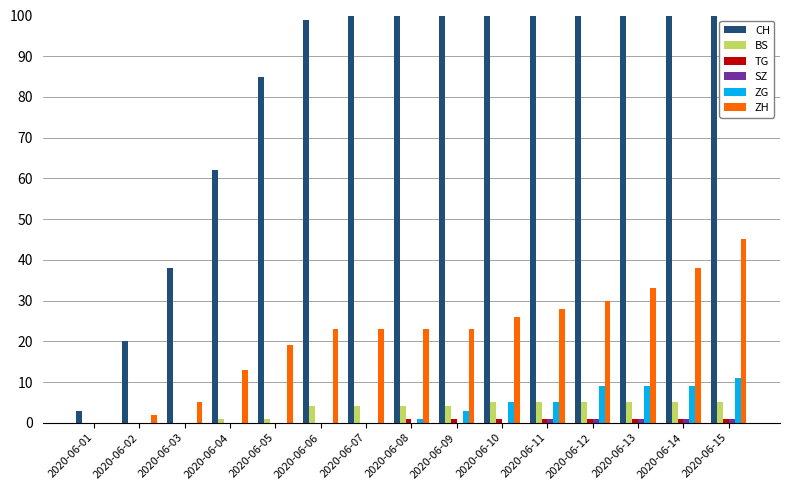

Reading right to left, what are all the values shown in this chart?

CH: 257	235	218	207	179	155	137	126	108	99	85	62	38	20	3
BS: 5	5	5	5	5	5	4	4	4	4	1	1	0	0	0
TG: 1	1	1	1	1	1	1	1	0	0	0	0	0	0	0
SZ: 1	1	1	1	1	0	0	0	0	0	0	0	0	0	0
ZG: 11	9	9	9	5	5	3	1	0	0	0	0	0	0	0
ZH: 45	38	33	30	28	26	23	23	23	23	19	13	5	2	0